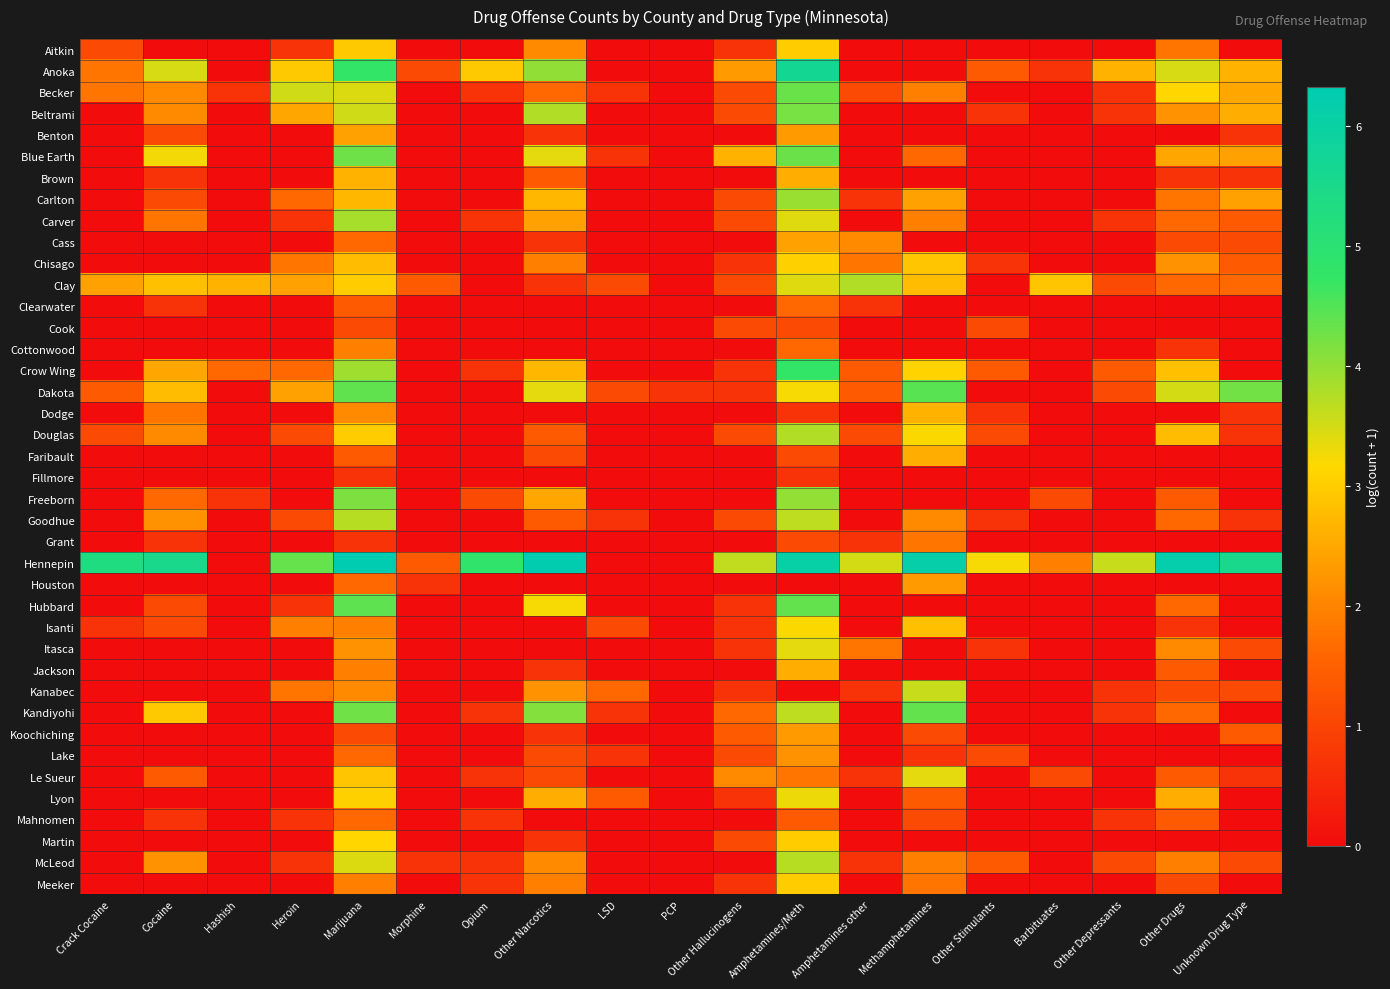

What is the spread (max minus min) of values at Amphetamines other?

3.8